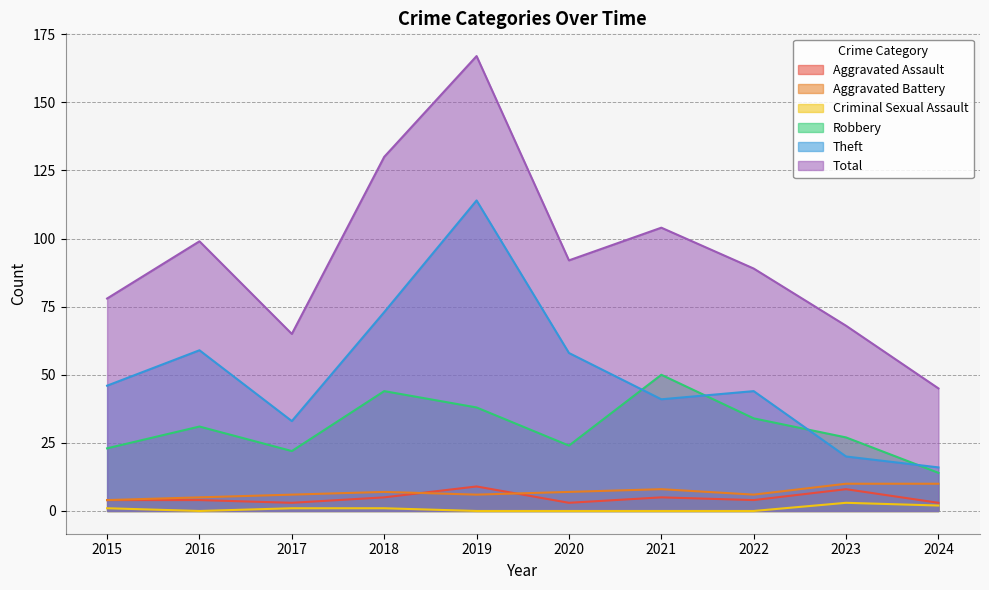

True or false: Total and Robbery intersect in this chart.

False